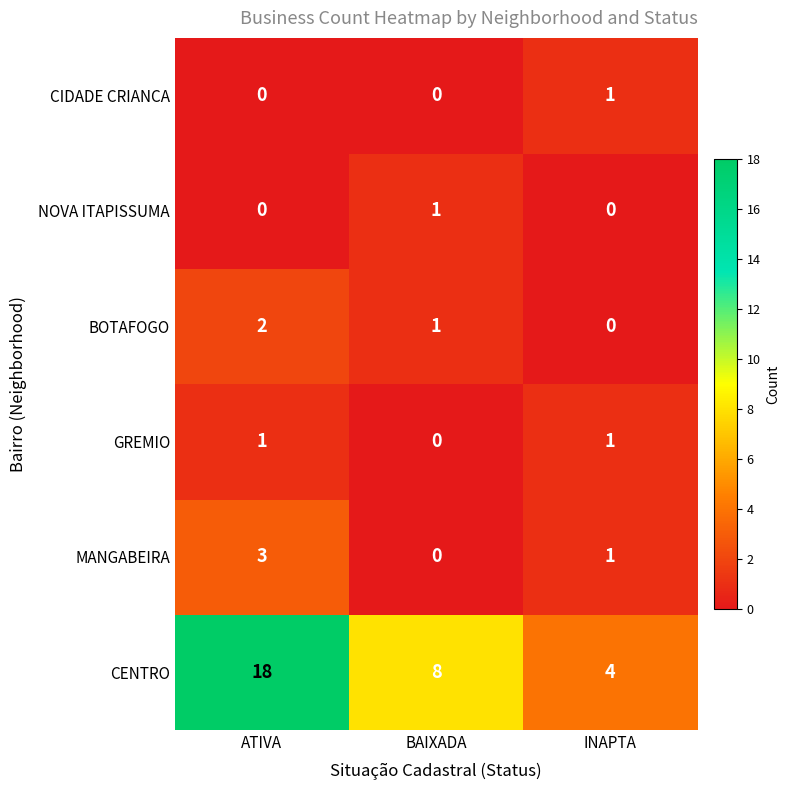

Reading left to right, what are all the values shown in this chart?

CIDADE CRIANCA: 0	0	1
NOVA ITAPISSUMA: 0	1	0
BOTAFOGO: 2	1	0
GREMIO: 1	0	1
MANGABEIRA: 3	0	1
CENTRO: 18	8	4